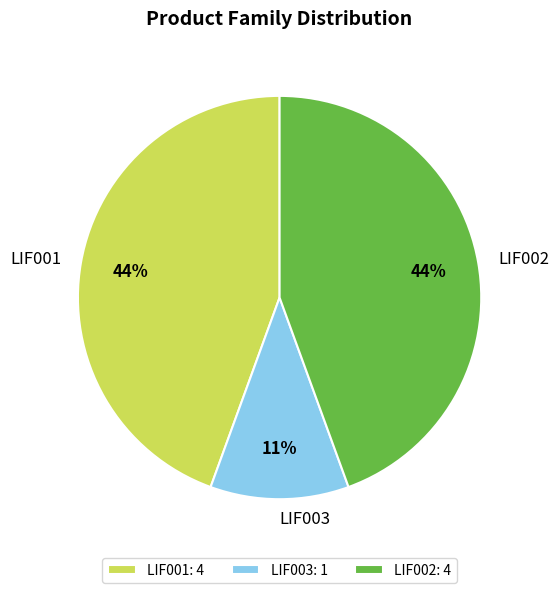

Is there a majority slice in this chart?

No